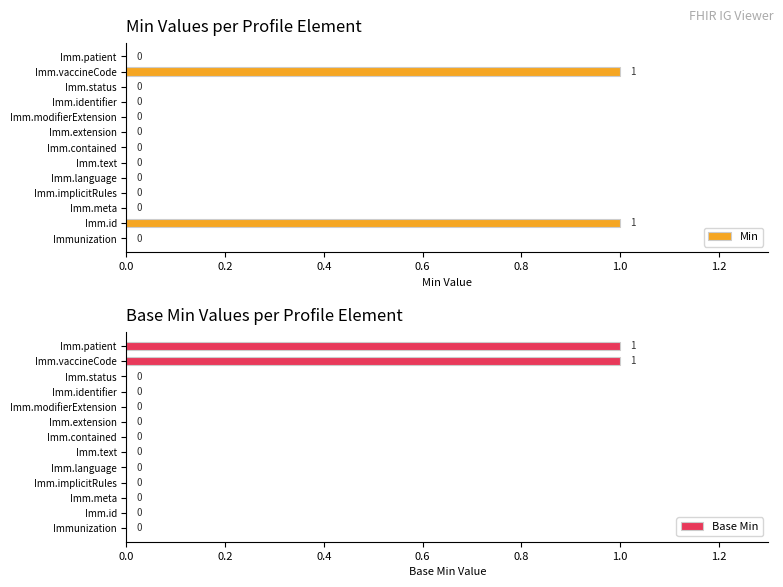

True or false: Min has a value of -1 at Imm.status.

False